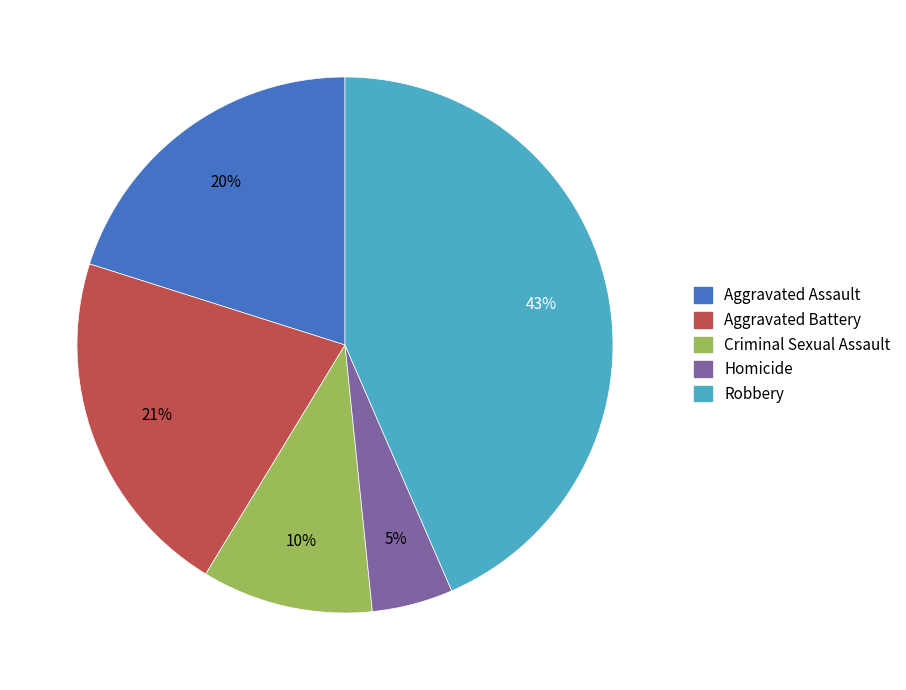

To the nearest percent, what portion does Homicide represent?

5%